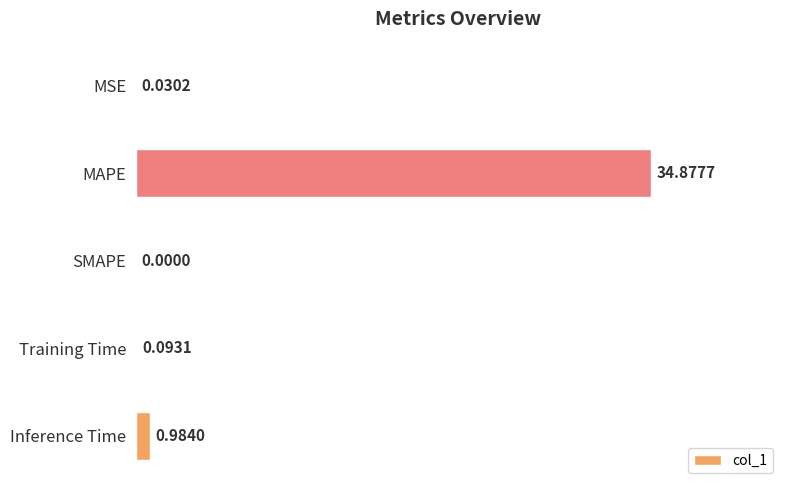

Between Inference Time and Training Time, which is larger?

Inference Time